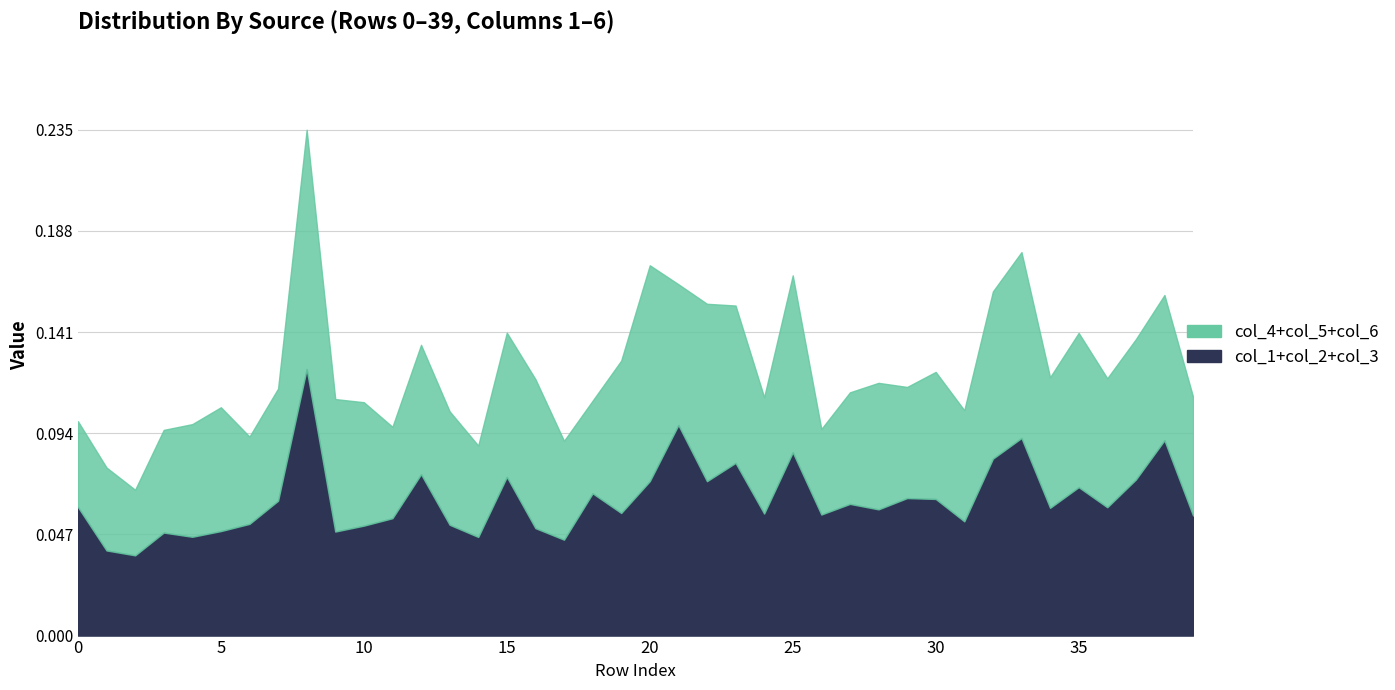

At which category does col_4 reach its first local valley?

2